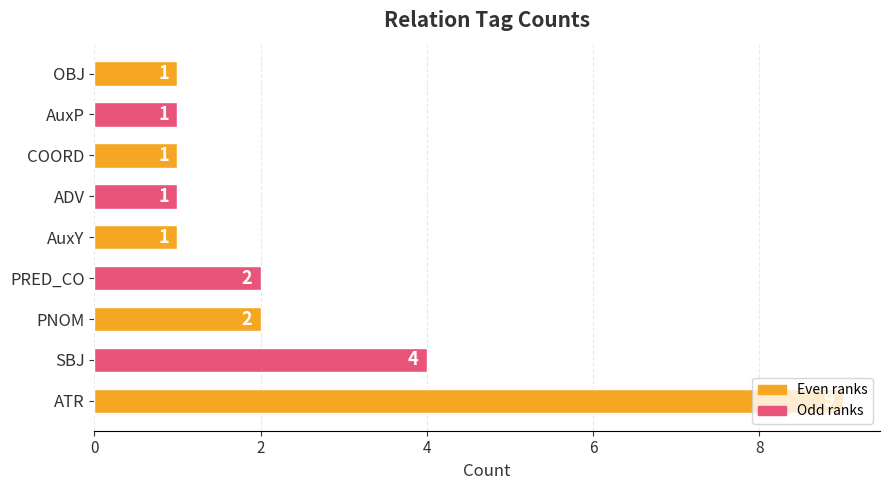

Which label corresponds to the largest value in the chart?

ATR